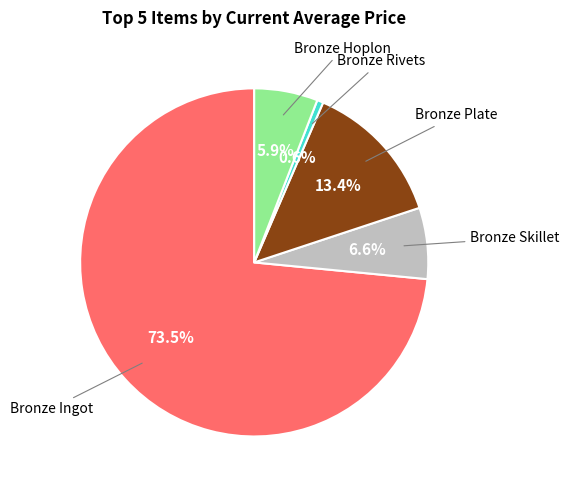

Is there a majority slice in this chart?

Yes